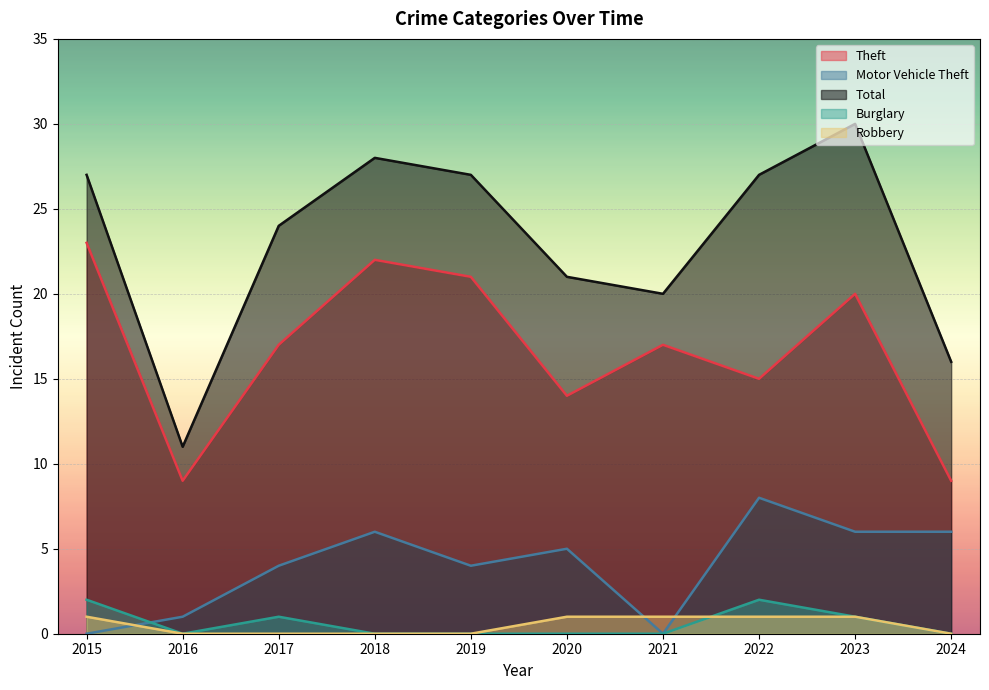

What is the total value across all series at 2015?

53